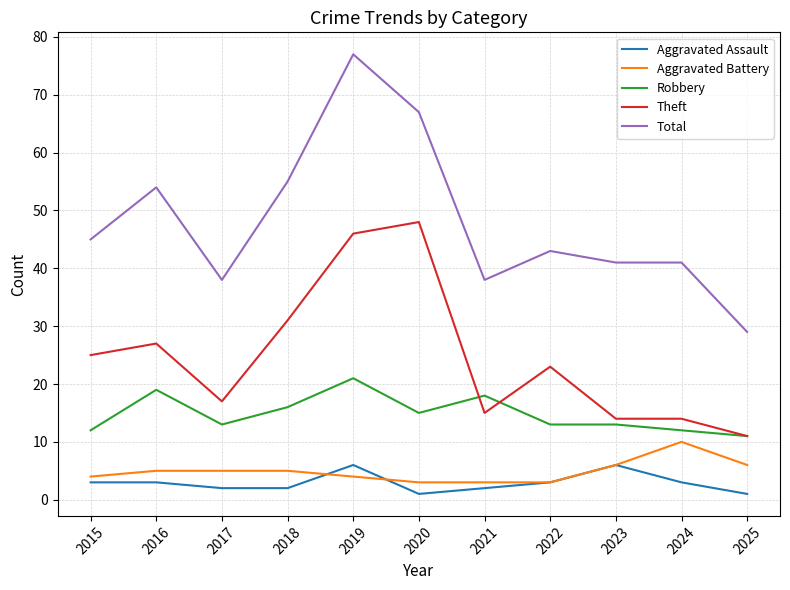

True or false: Aggravated Assault and Total cross at least once.

False